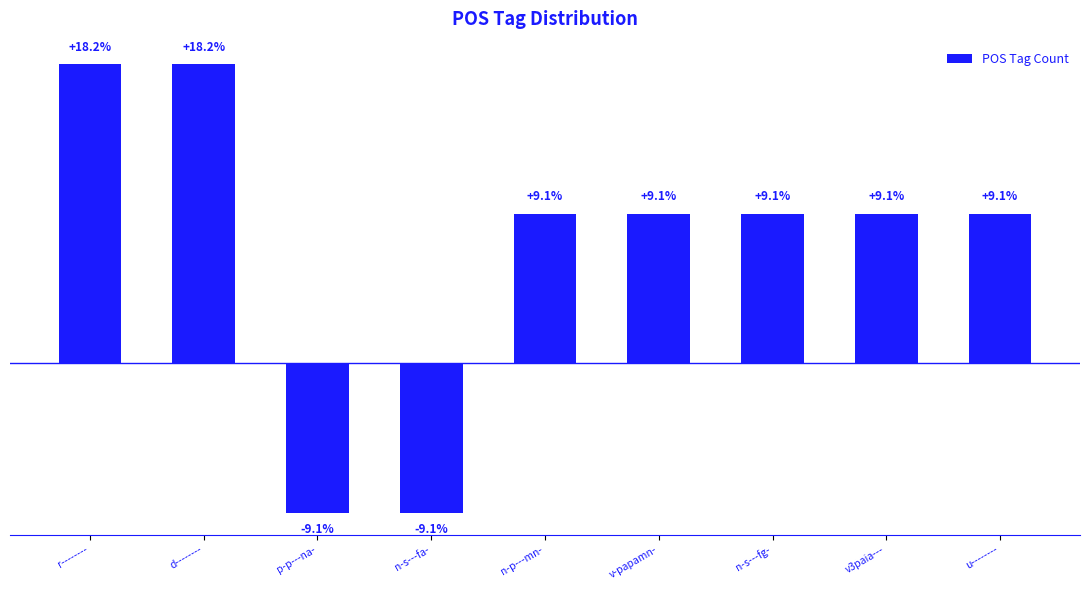

True or false: the data shows 3 at d--------.

False